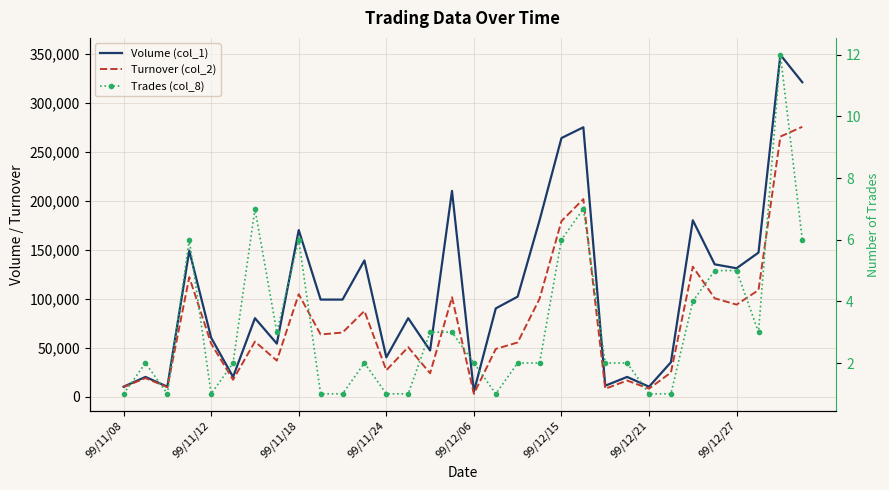

How many data points in Trades (col_8) are above 2?

14